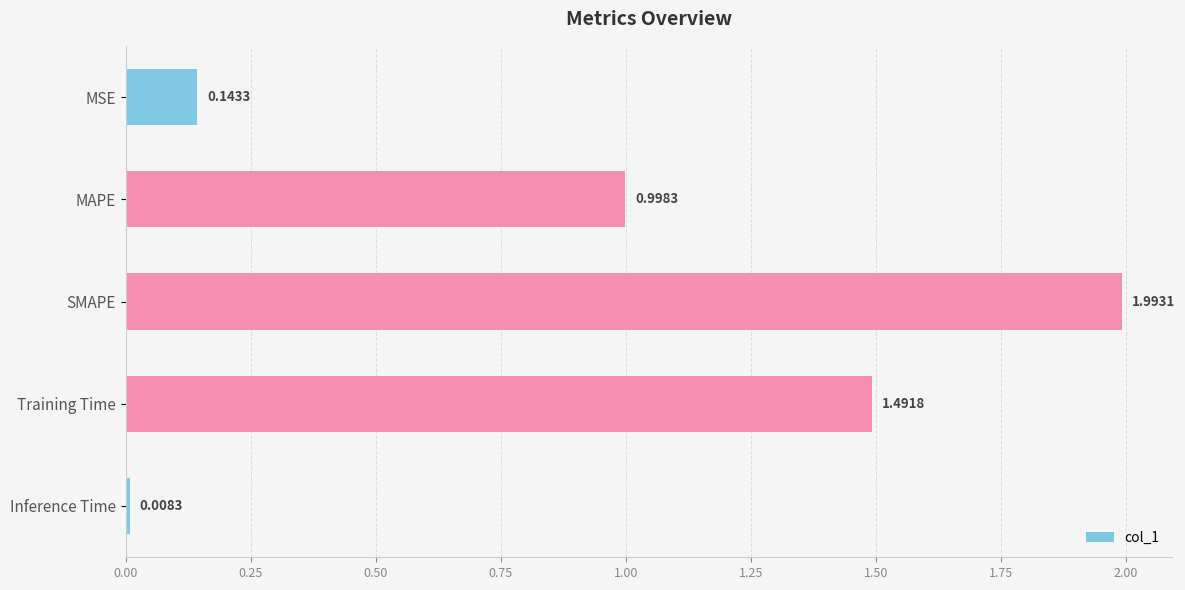

What is the average value?

0.9